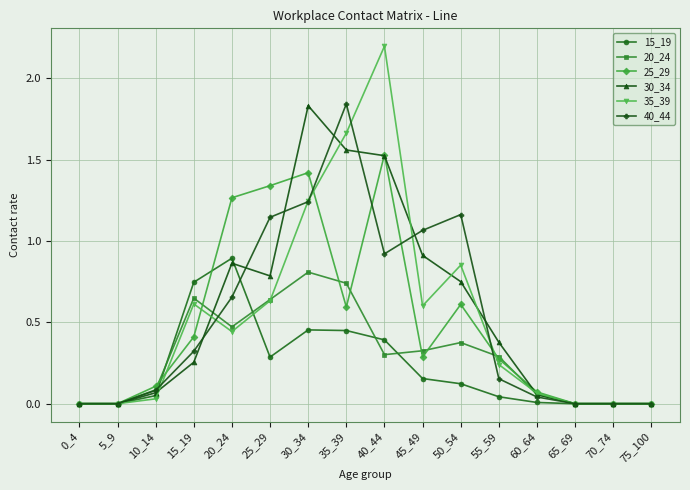

Is it true that 15_19 equals 0.0 at 10_14?

True